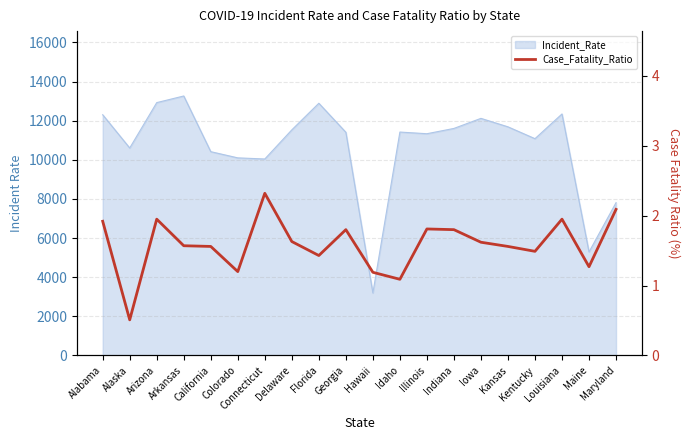

Rank the categories by value from lowest to highest.

Alaska, Idaho, Hawaii, Colorado, Maine, Florida, Kentucky, California, Kansas, Arkansas, Iowa, Delaware, Georgia, Indiana, Illinois, Alabama, Arizona, Louisiana, Maryland, Connecticut